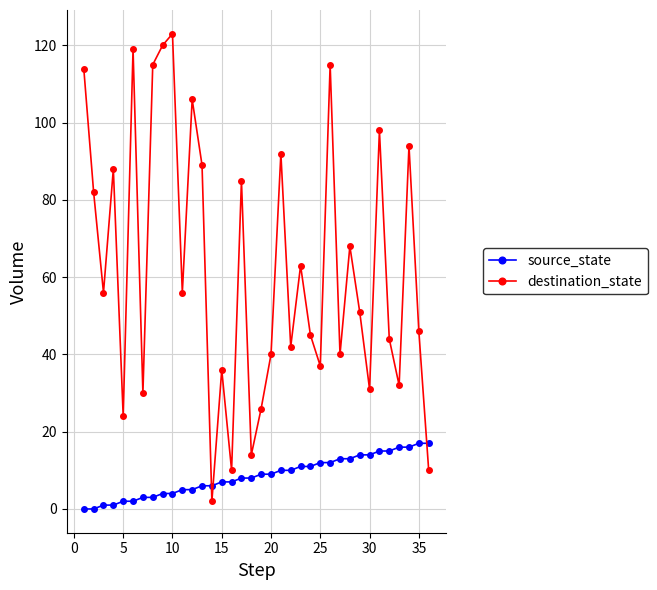

What is the value of the source_state point at the 33rd from the left?

16